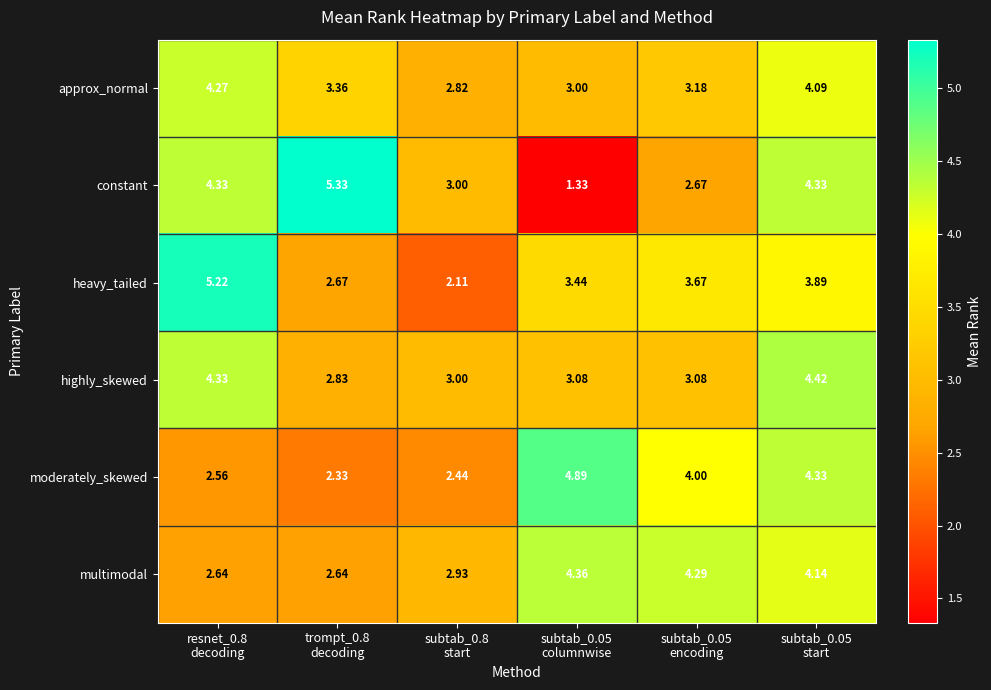

List the series in order of their peak value, highest first.

constant, heavy_tailed, moderately_skewed, highly_skewed, multimodal, approx_normal